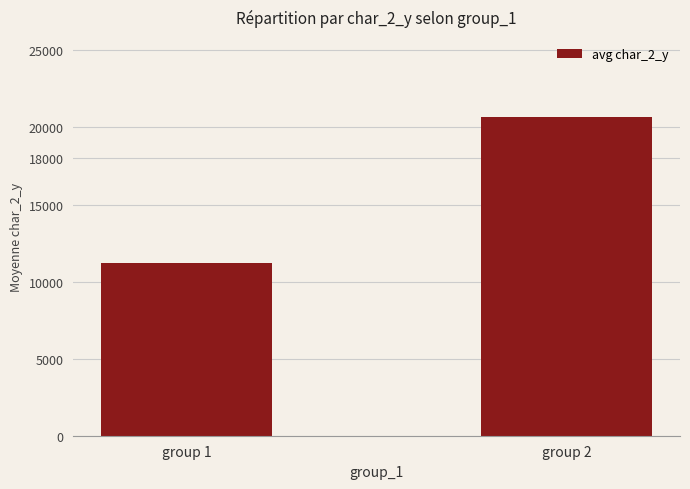

What is the average value?

15947.8